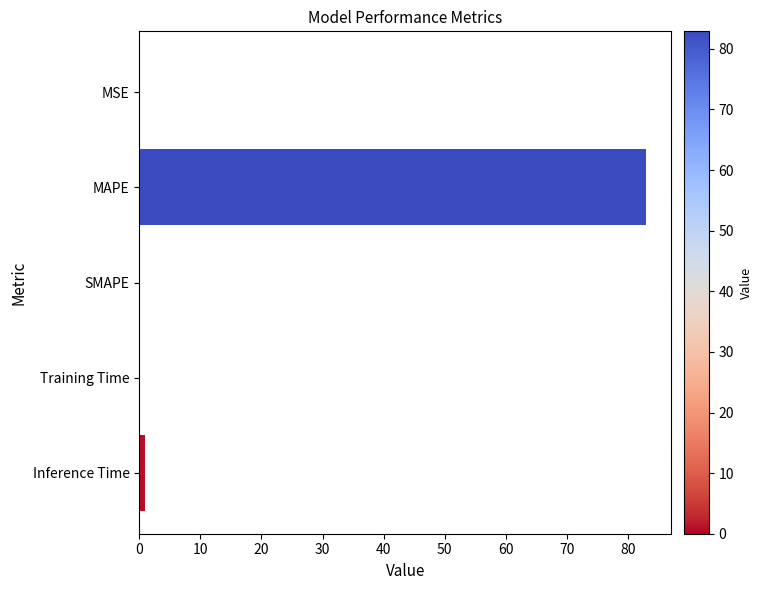

What is the greatest value displayed?

82.9